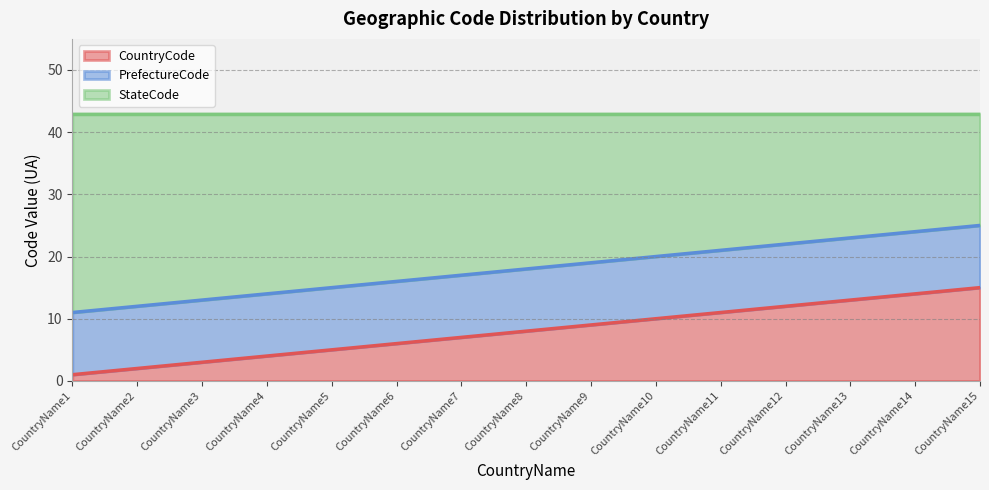

What is the maximum value for CountryCode?

15